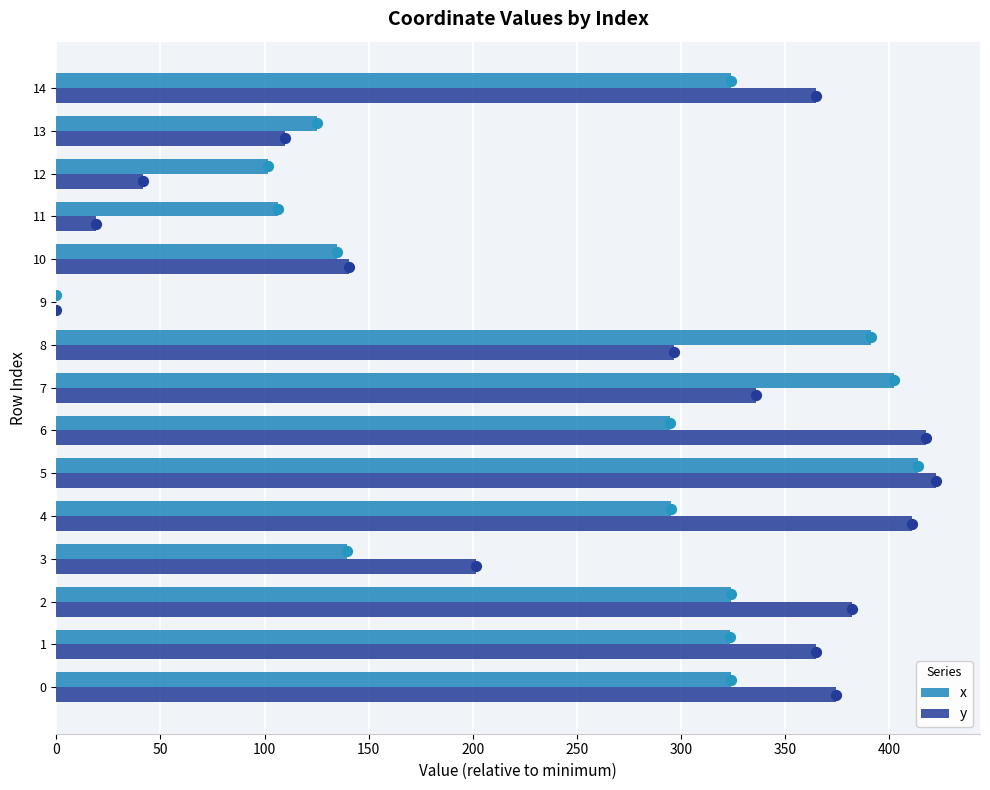

What is the sum of the x values at 7 and 12?

504.0